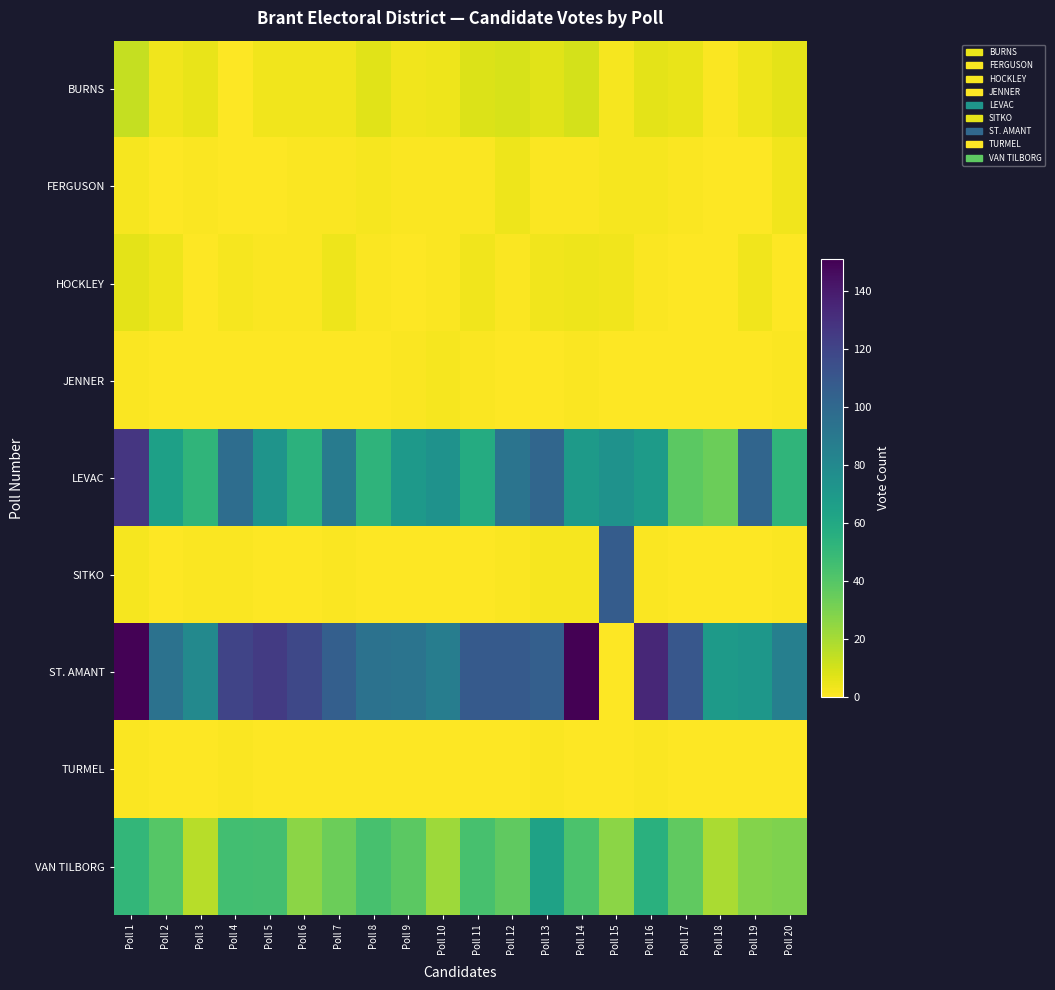

Rank the series by their maximum value, from lowest to highest.

TURMEL, JENNER, FERGUSON, HOCKLEY, BURNS, VAN TILBORG, SITKO, LEVAC, ST. AMANT